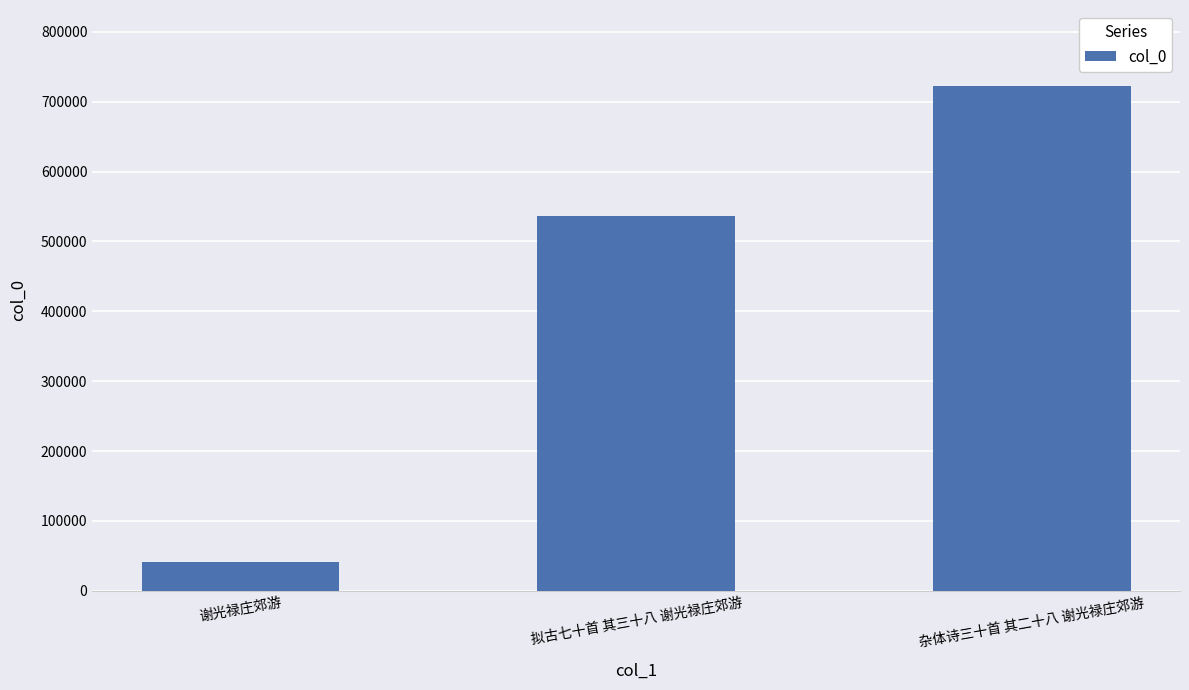

List the labels in order of value, largest first.

杂体诗三十首 其二十八 谢光禄庄郊游, 拟古七十首 其三十八 谢光禄庄郊游, 谢光禄庄郊游